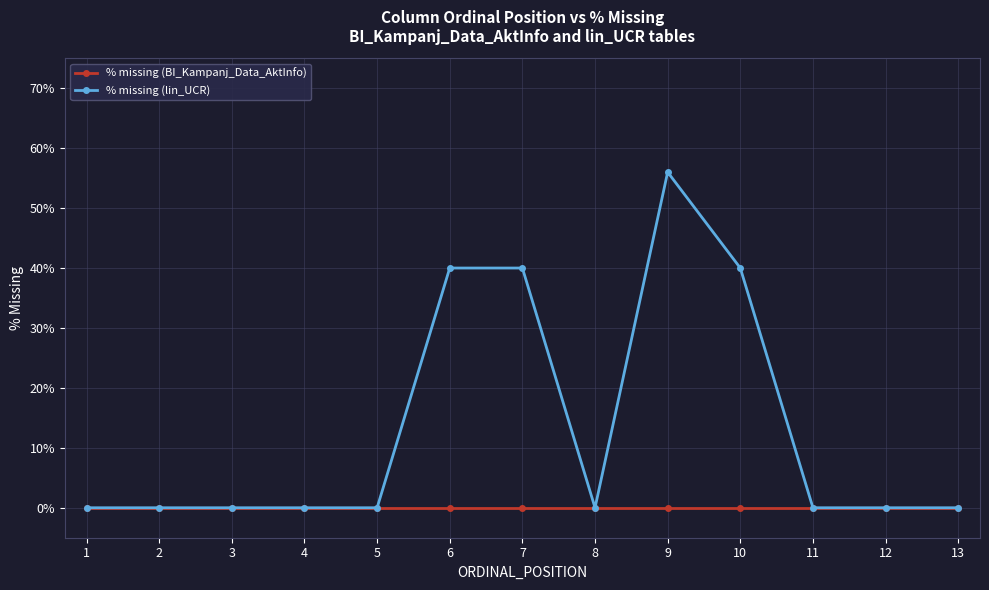

What are all the series names shown in the legend?

% missing (BI_Kampanj_Data_AktInfo), % missing (lin_UCR)